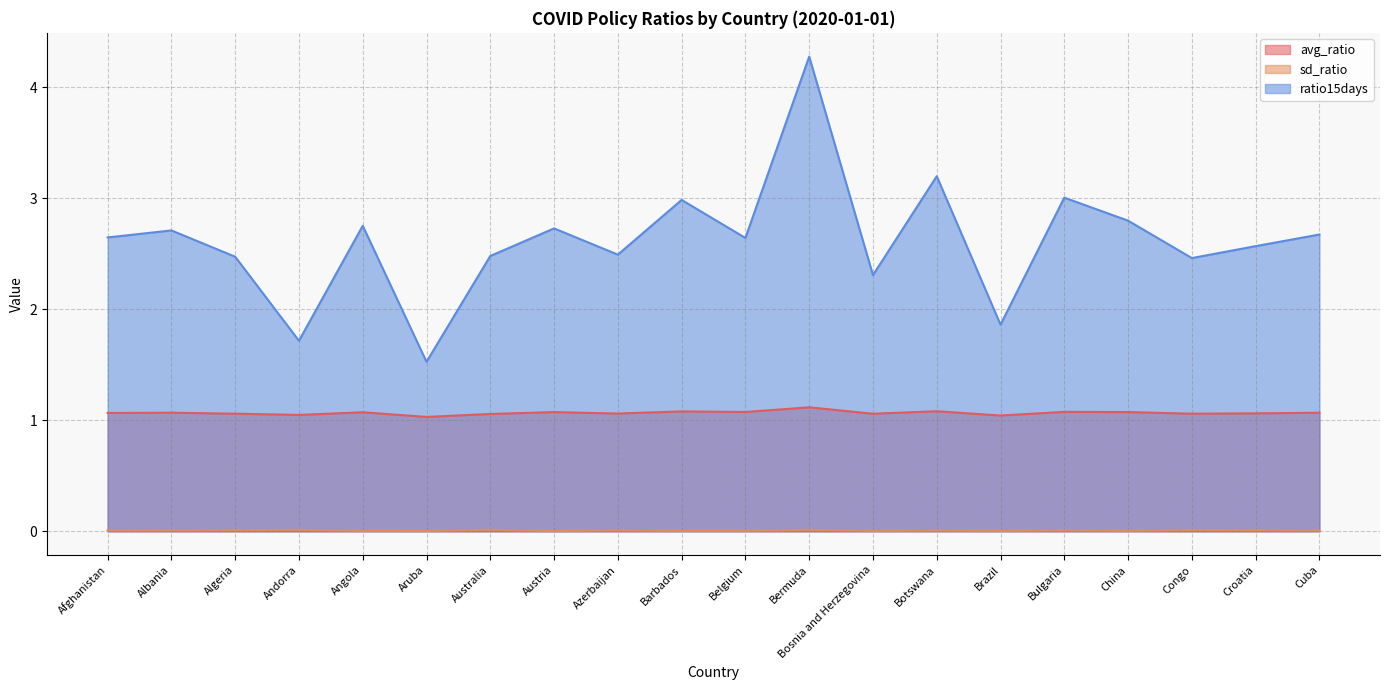

True or false: avg_ratio and ratio15days intersect in this chart.

False